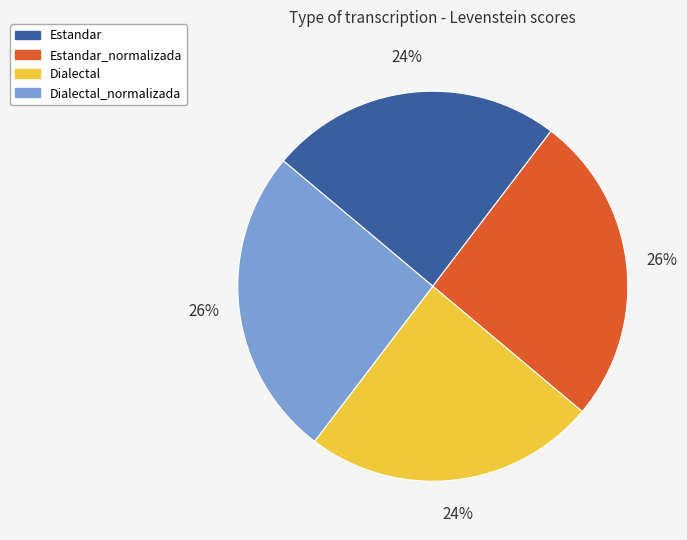

To the nearest percent, what percentage of the pie is Dialectal_normalizada?

26%